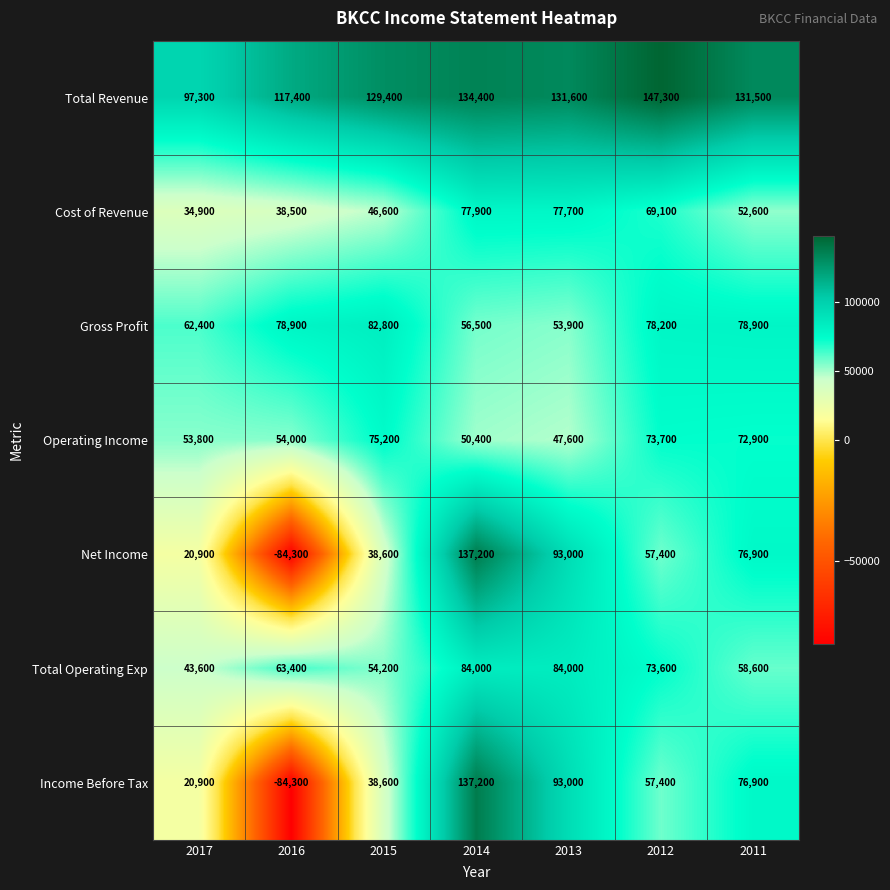

Where is Total Operating Exp nearest to the value 63800?

2016